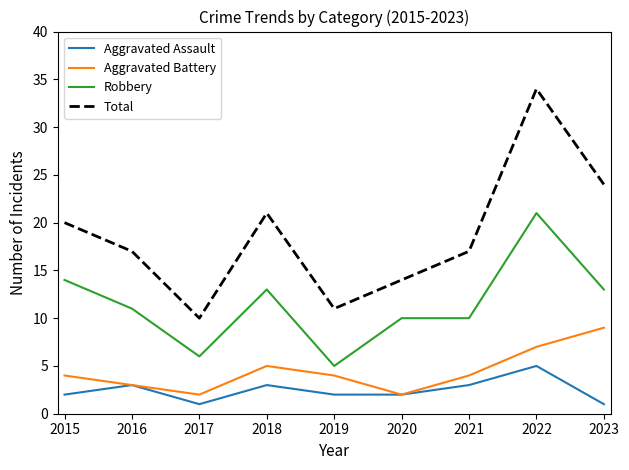

Between 2018 and 2019, which series saw the biggest shift?

Total